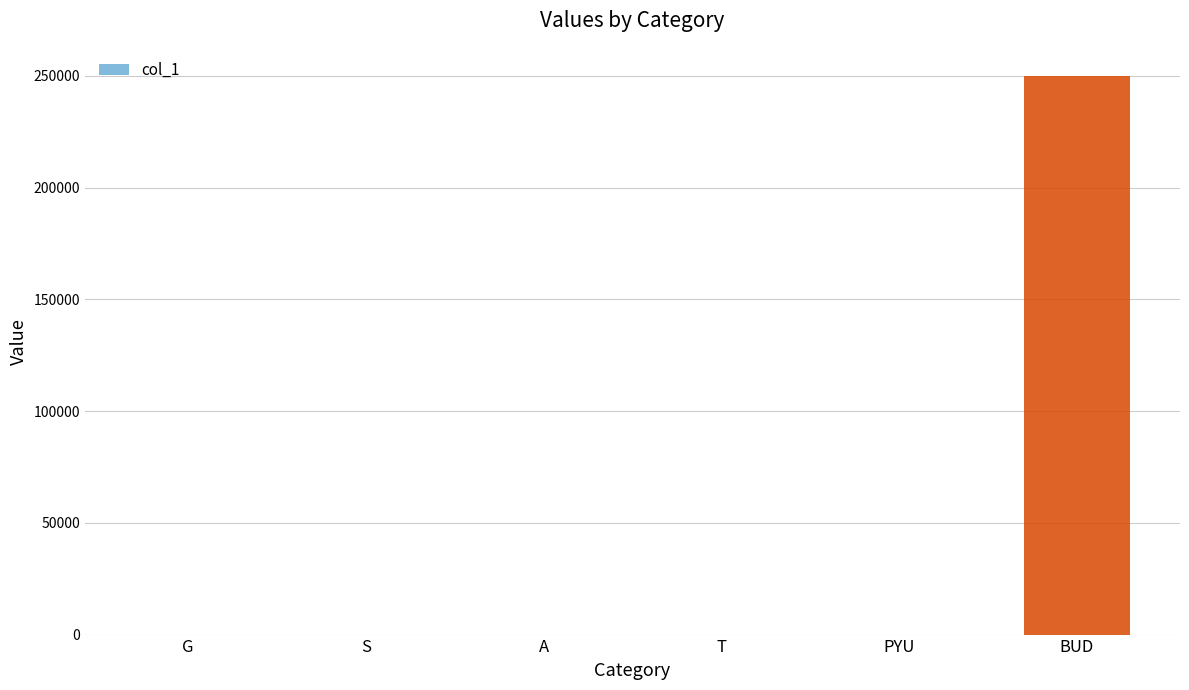

How many series are shown in this chart?

1